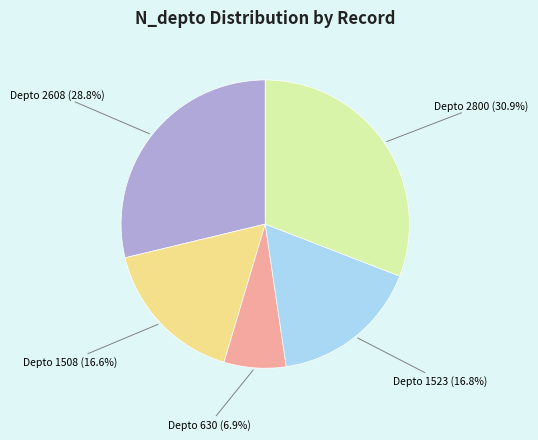

Approximately how many times larger is the value at Depto 630 (6.9%) compared to Depto 1523 (16.8%)?

0.4